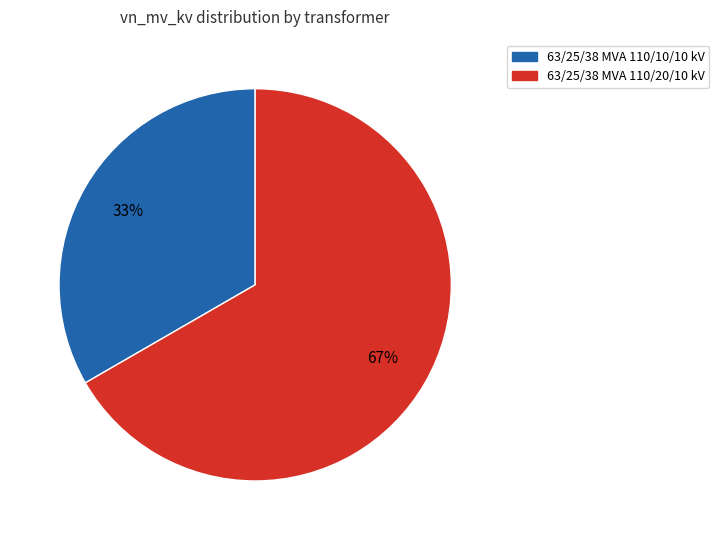

Count the number of slices in the pie.

2